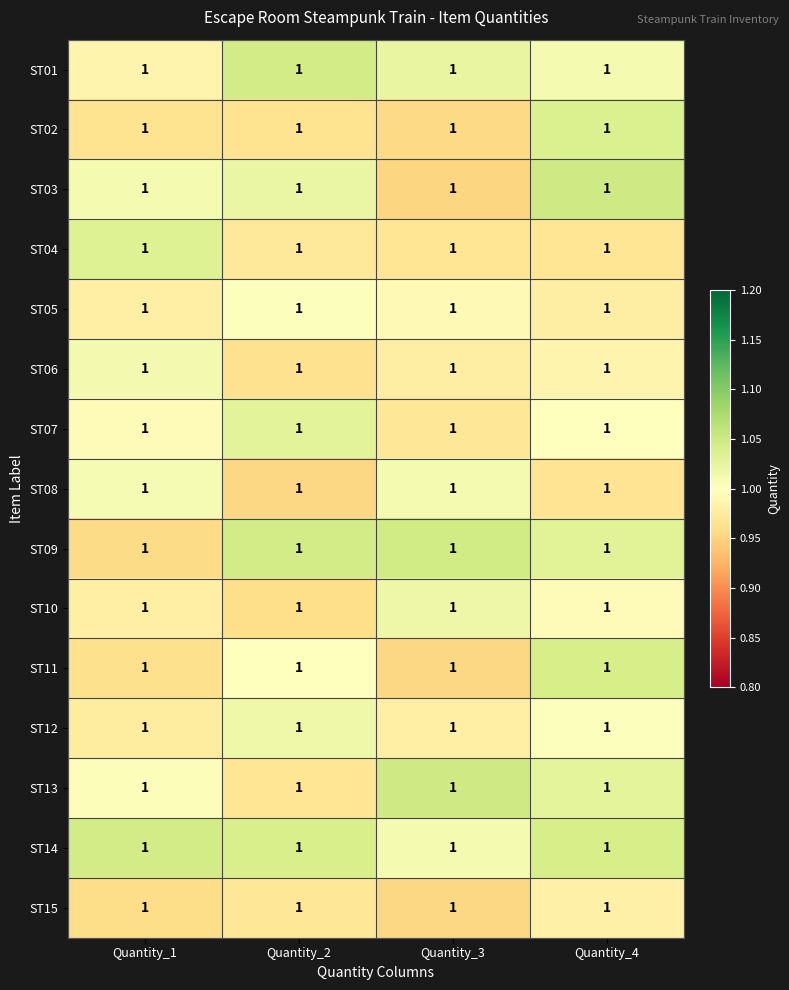

What is the difference between the second highest and minimum values in the ST09 series?

0.1